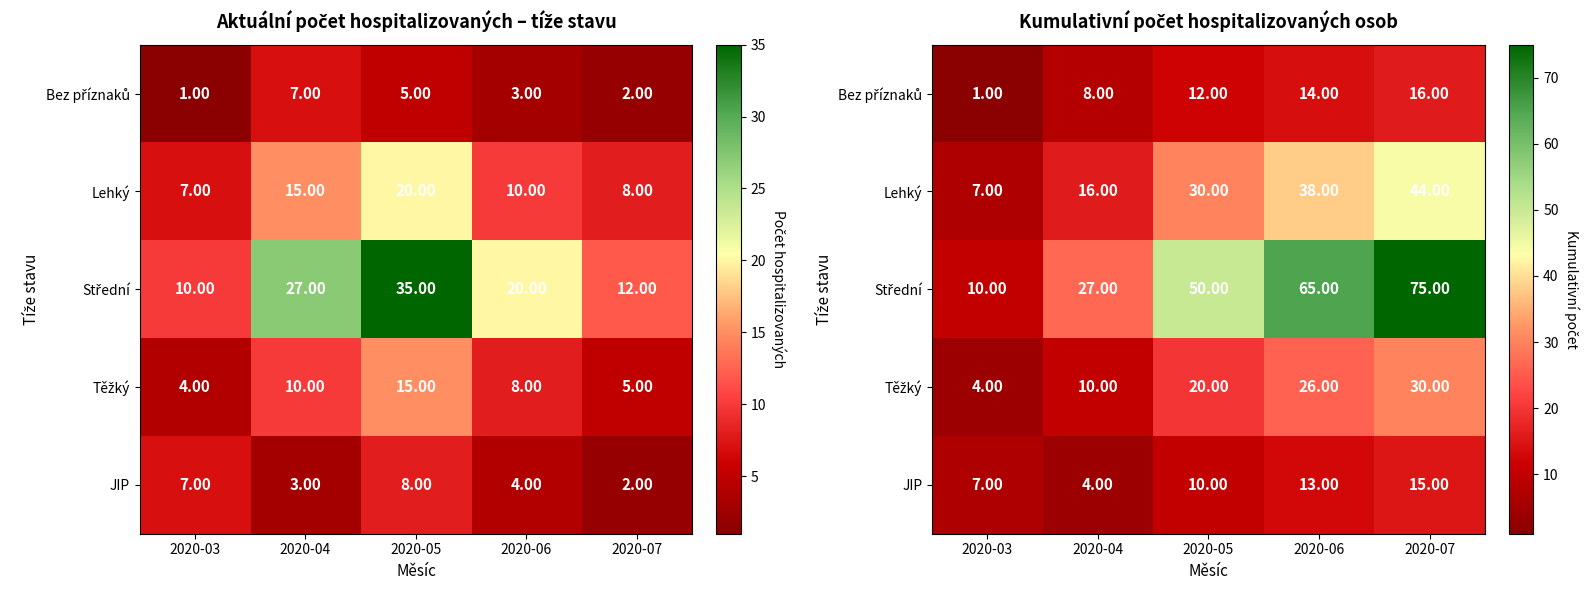

At which category is the sum across all series the highest?

2020-07